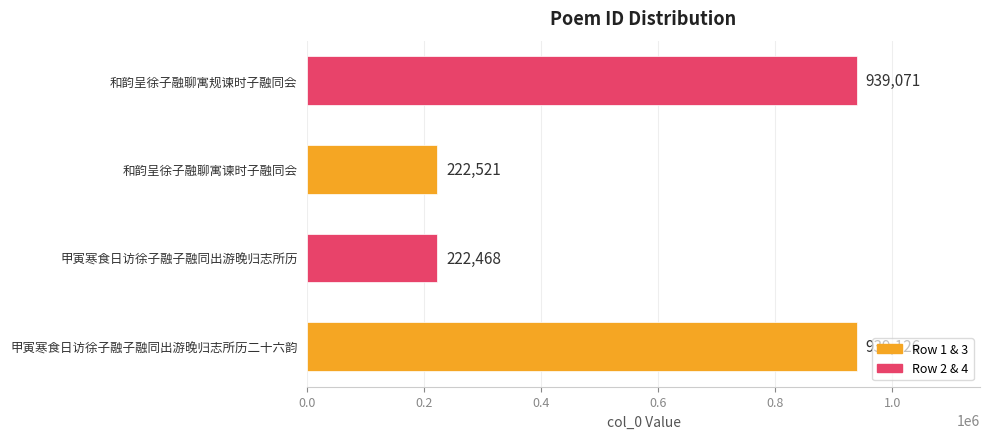

How many distinct data groups are displayed?

1